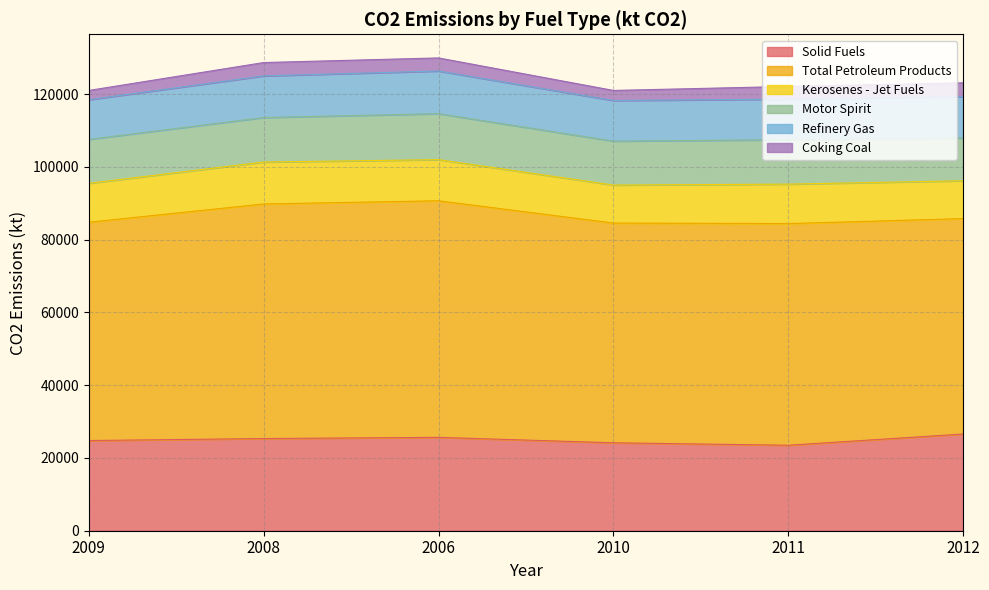

Reading left to right, transcribe all the data shown in this chart.

Solid Fuels: 2009=24794.7	2008=25340.8	2006=25670.6	2010=24175.8	2011=23506.1	2012=26589.3
Total Petroleum Products: 2009=60019.9	2008=64491.2	2006=65045.2	2010=60410.2	2011=60943.0	2012=59220.1
Kerosenes - Jet Fuels: 2009=10699.2	2008=11531.6	2006=11300.1	2010=10446.2	2011=10837.1	2012=10411.8
Motor Spirit: 2009=12074.9	2008=12236.4	2006=12638.8	2010=12081.0	2011=12215.2	2012=11733.4
Refinery Gas: 2009=10907.7	2008=11441.6	2006=11738.4	2010=11170.7	2011=11160.3	2012=11389.4
Coking Coal: 2009=2544.0	2008=3669.8	2006=3590.8	2010=2761.1	2011=3482.6	2012=3786.3